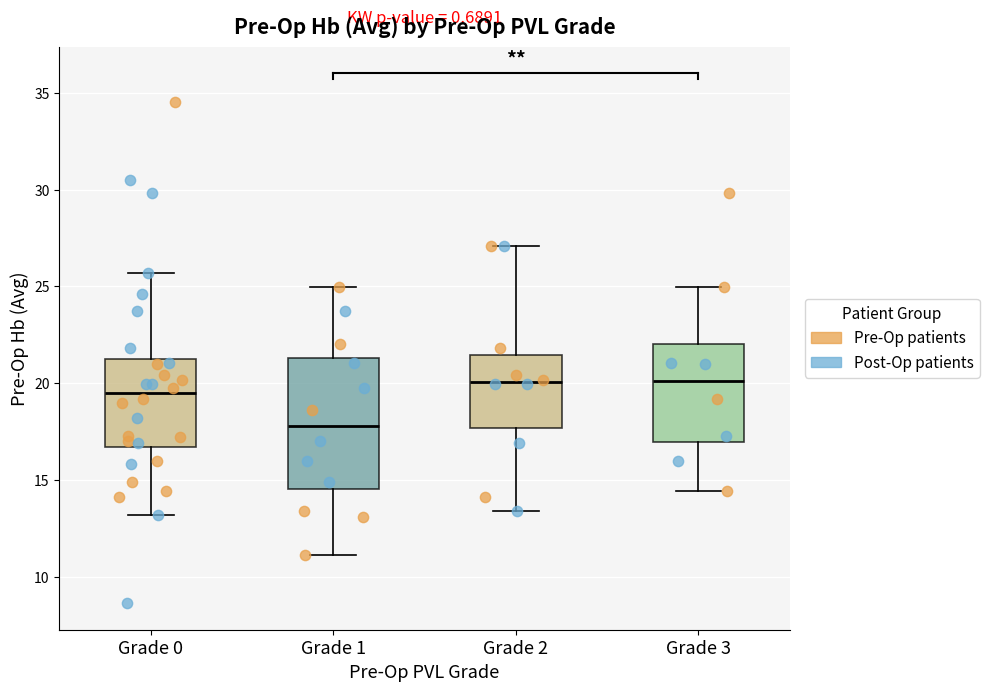

Comparing the boxes themselves (not the whiskers), which one is the tallest?

Grade 1